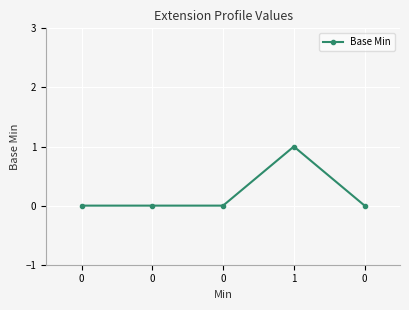

List the labels in order of value, smallest first.

0, 0, 0, 0, 1